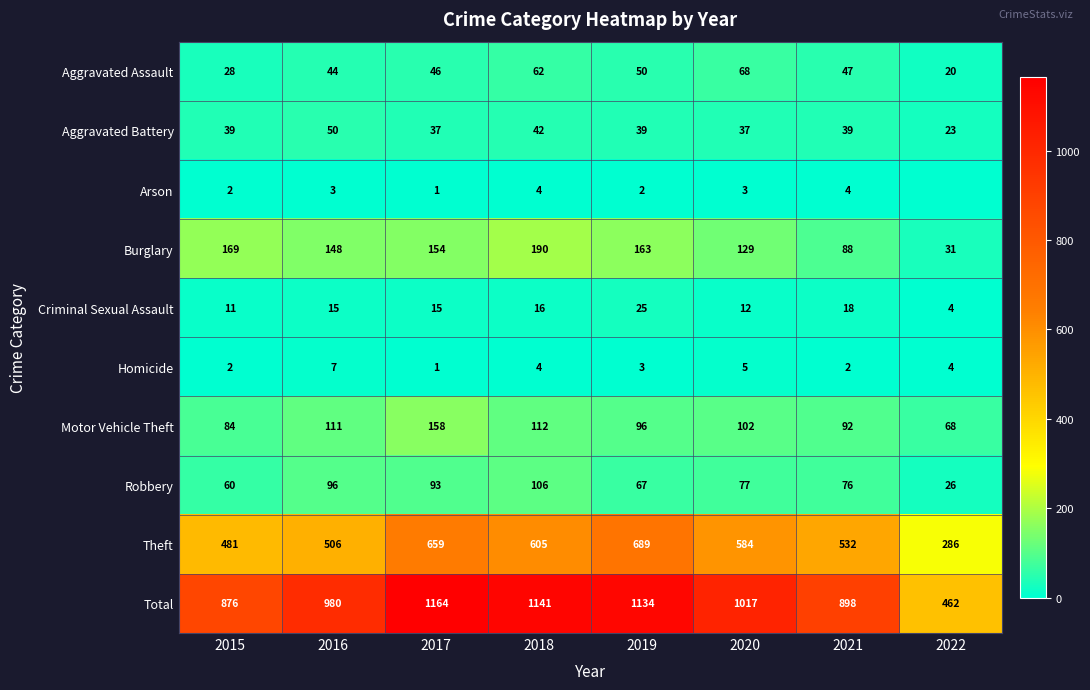

What is the maximum value for Motor Vehicle Theft?

158